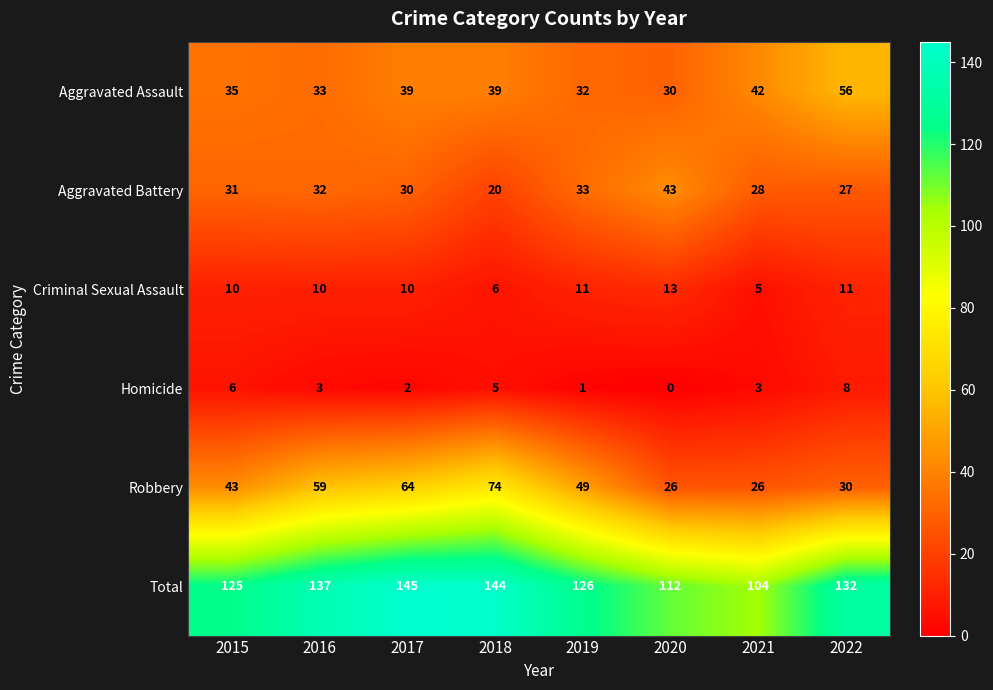

Which series has the largest total across all categories?

Total